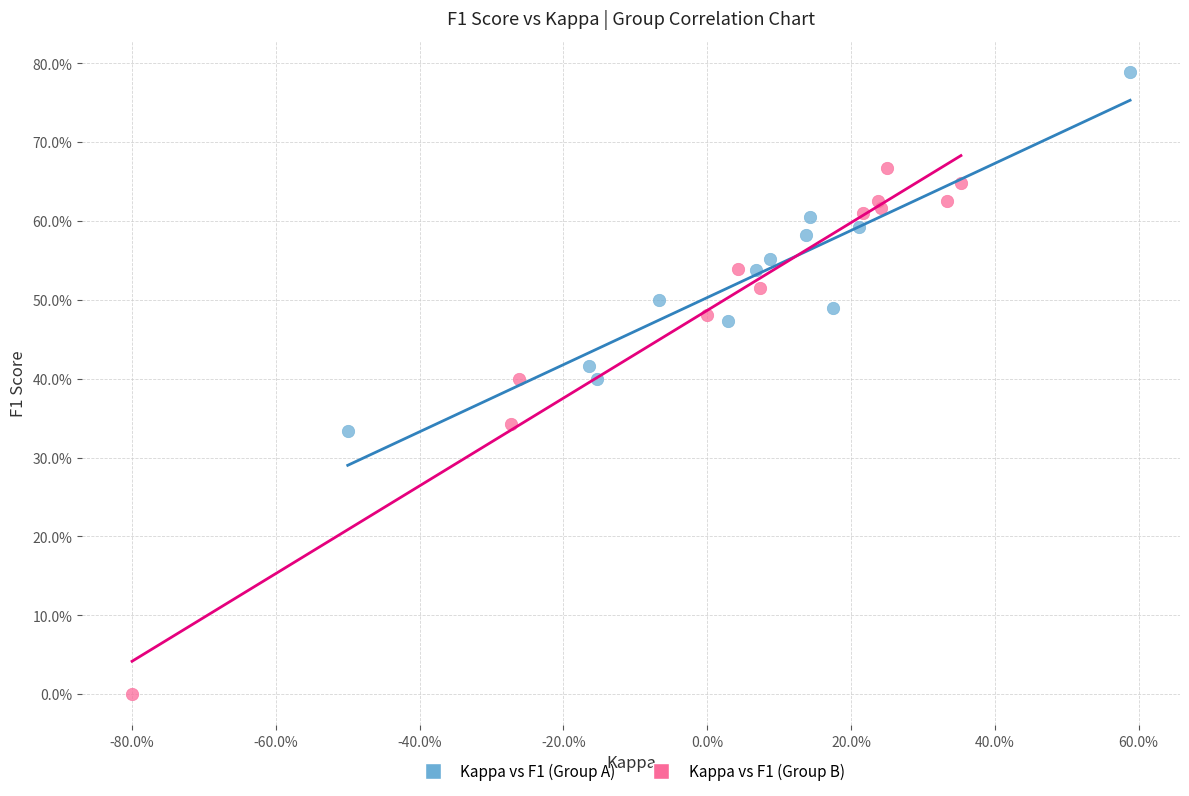

Which series contains the lowest Y value?

Kappa vs F1 (Group B)